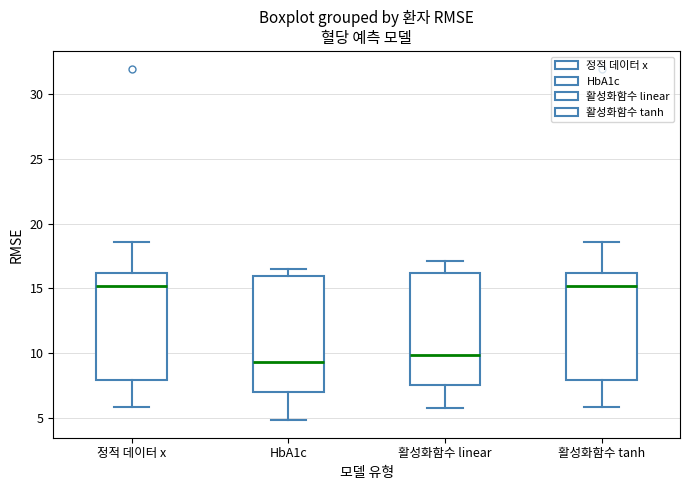

Reading left to right, read every box against the y-axis: the position of its median line, the range the box covers, and the ends of its whiskers. The values are not printed on the chart, so give them approximately, as read against the axis.

정적 데이터 x: median 15.0, box 8.0 to 16.0, whiskers 6.0 to 18.5
HbA1c: median 9.5, box 7.0 to 16.0, whiskers 5.0 to 16.5
활성화함수 linear: median 10.0, box 7.5 to 16.0, whiskers 6.0 to 17.0
활성화함수 tanh: median 15.0, box 8.0 to 16.0, whiskers 6.0 to 18.5